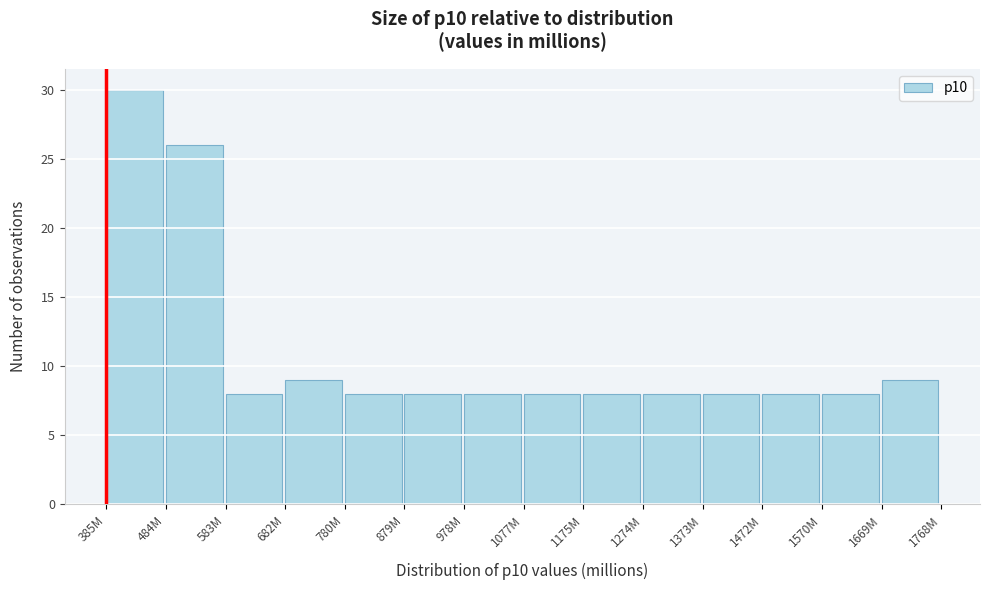

Reading left to right, transcribe all the data shown in this chart.

30	26	8	9	8	8	8	8	8	8	8	8	8	9